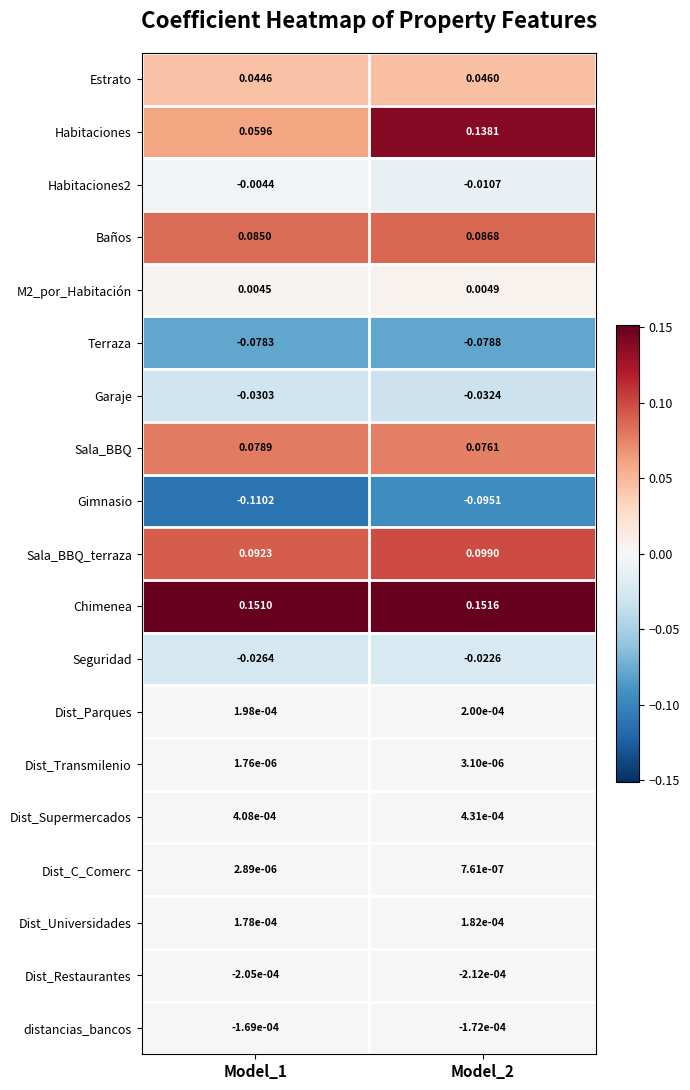

Which series changed the most between Model_1 and Model_2?

Habitaciones